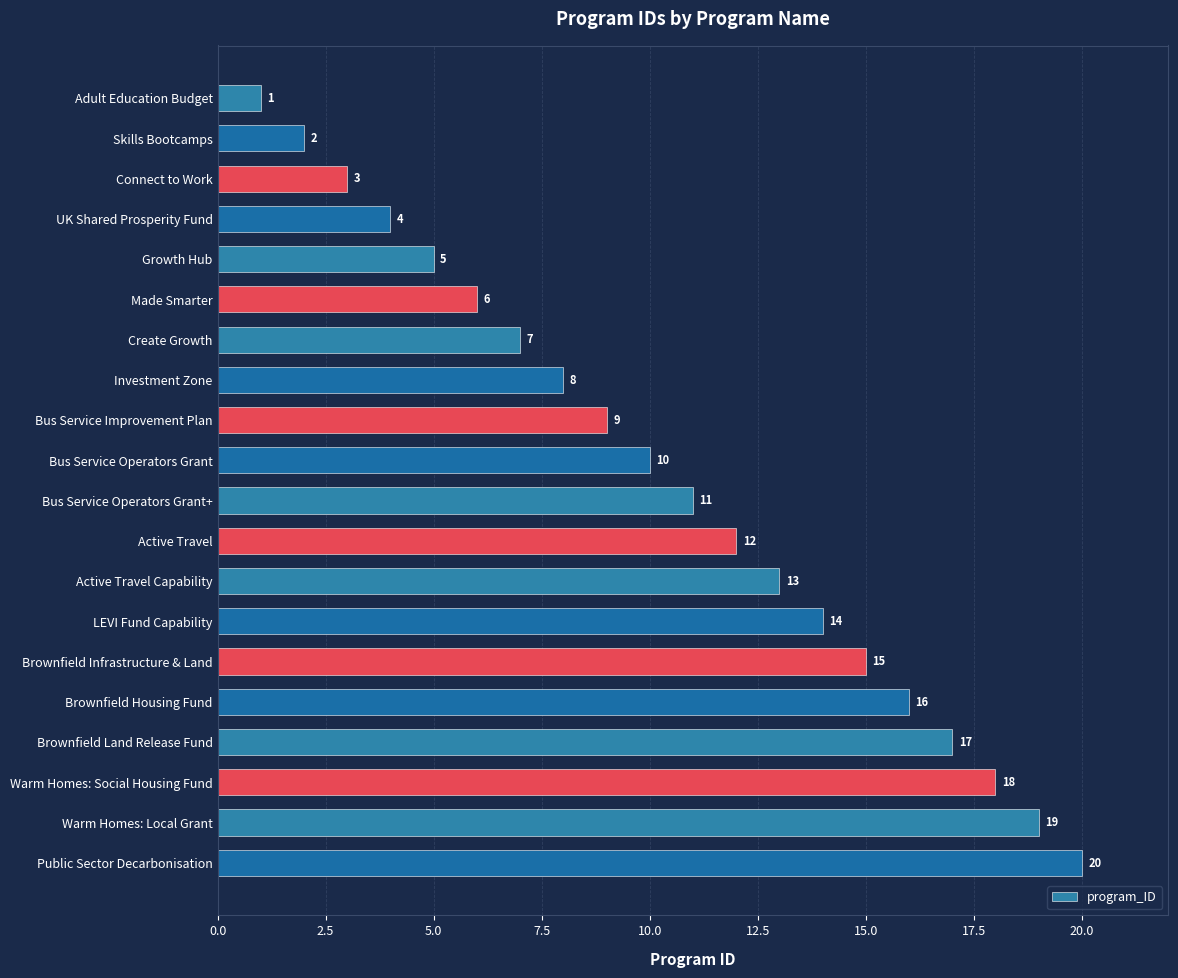

Where is the data nearest to the value 10?

Bus Service Operators Grant